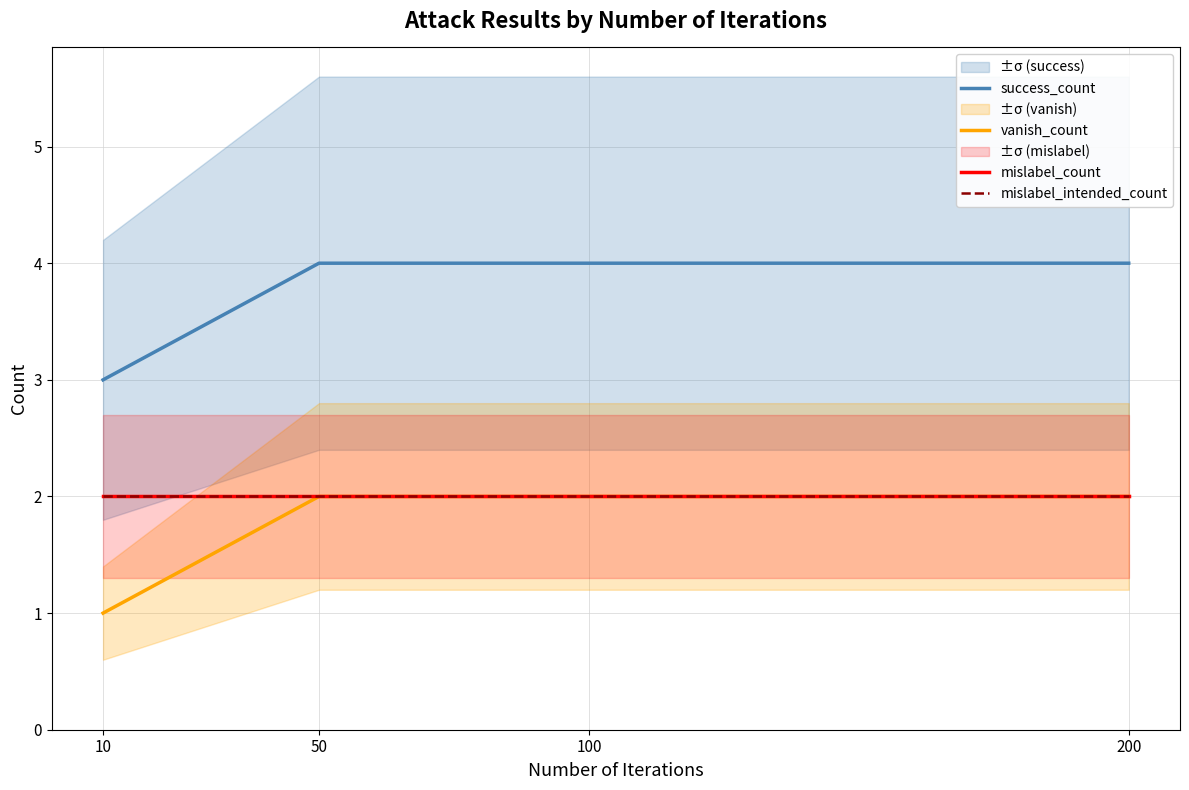

What is the maximum value shown in the chart?

4